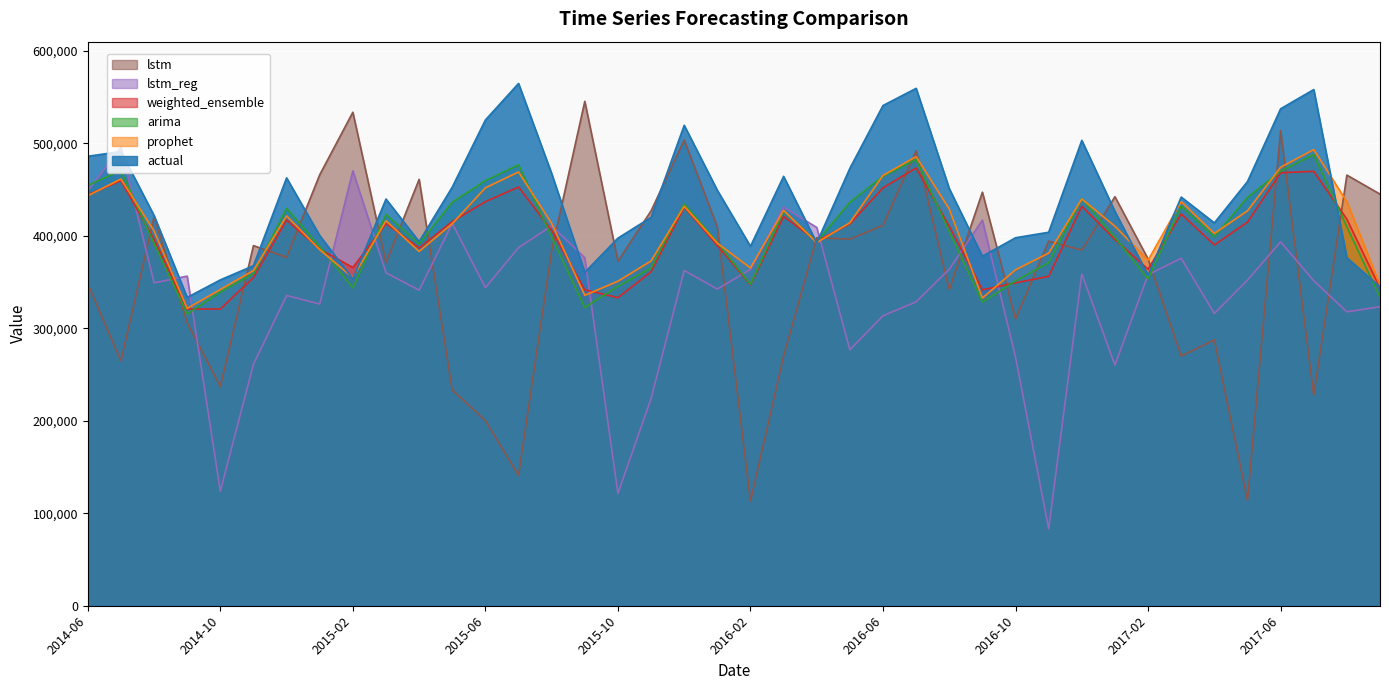

After their last crossing, which series has the higher values: lstm_reg or prophet?

prophet